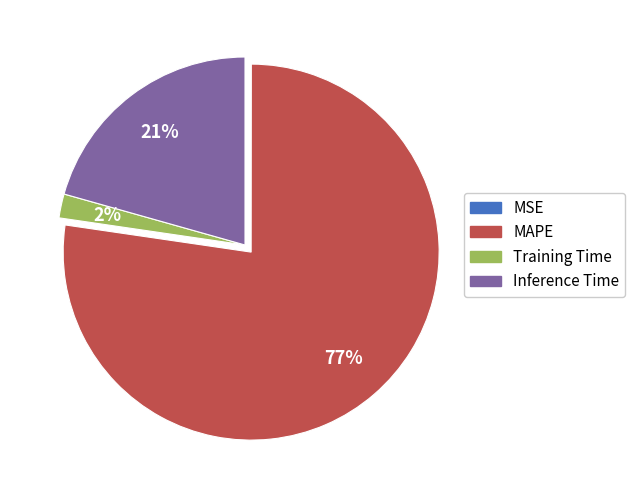

To the nearest percent, what portion does Training Time represent?

2%